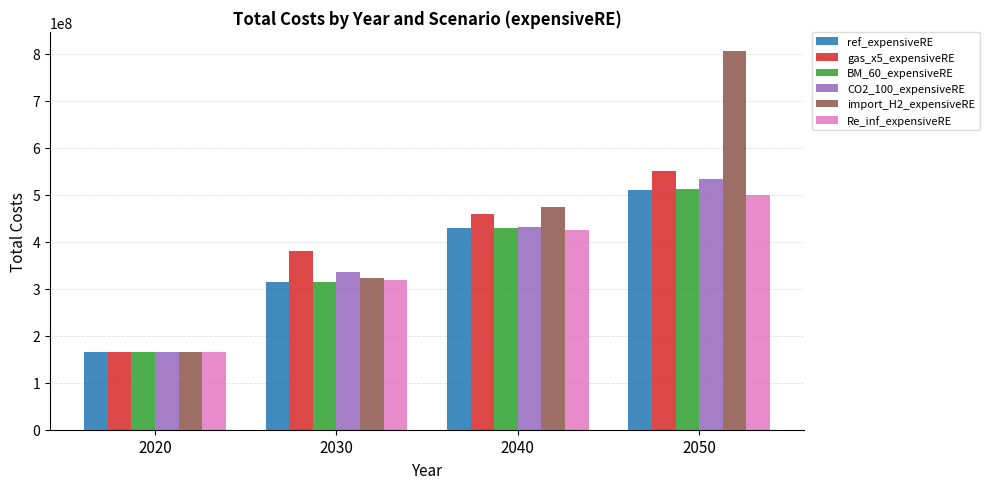

Reading left to right, what are all the values shown in this chart?

ref_expensiveRE: 2020=165079658.6	2030=315556337.7	2040=429920781.4	2050=510340551.2
gas_x5_expensiveRE: 2020=165079658.6	2030=379745578.2	2040=459350698.8	2050=551450722.8
BM_60_expensiveRE: 2020=165079658.6	2030=315556337.7	2040=430110865.5	2050=511493945.4
CO2_100_expensiveRE: 2020=165079658.6	2030=336032151.0	2040=431661125.3	2050=534128891.6
import_H2_expensiveRE: 2020=165079658.6	2030=322163618.7	2040=473349098.3	2050=806755100.5
Re_inf_expensiveRE: 2020=165079658.6	2030=318862698.4	2040=425054715.8	2050=500247056.7